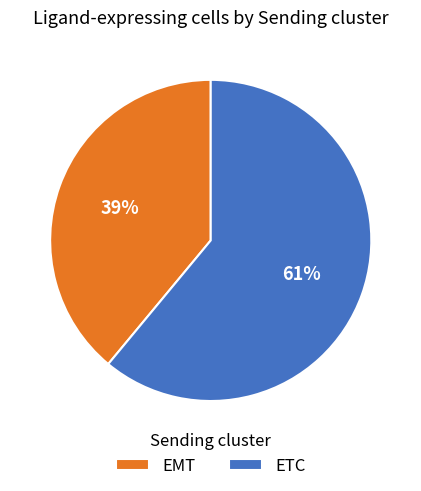

Approximately how many times larger is the value at ETC compared to EMT?

1.6